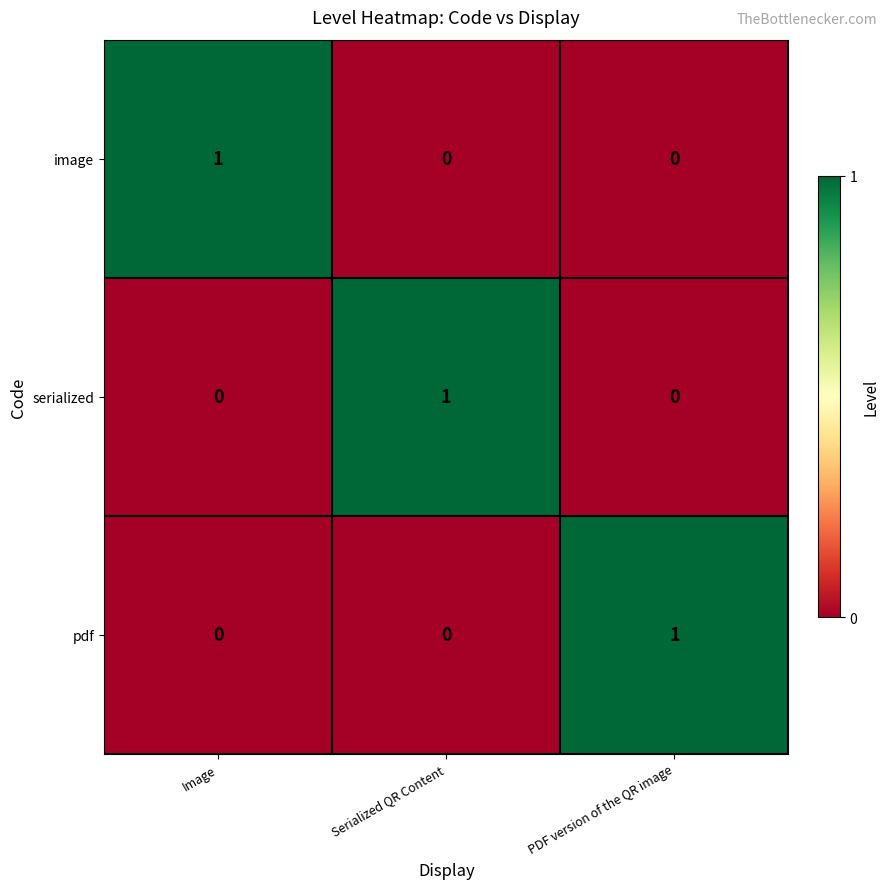

Reading left to right, list all the values displayed in this chart.

image: Image=1	Serialized QR Content=0	PDF version of the QR image=0
serialized: Image=0	Serialized QR Content=1	PDF version of the QR image=0
pdf: Image=0	Serialized QR Content=0	PDF version of the QR image=1